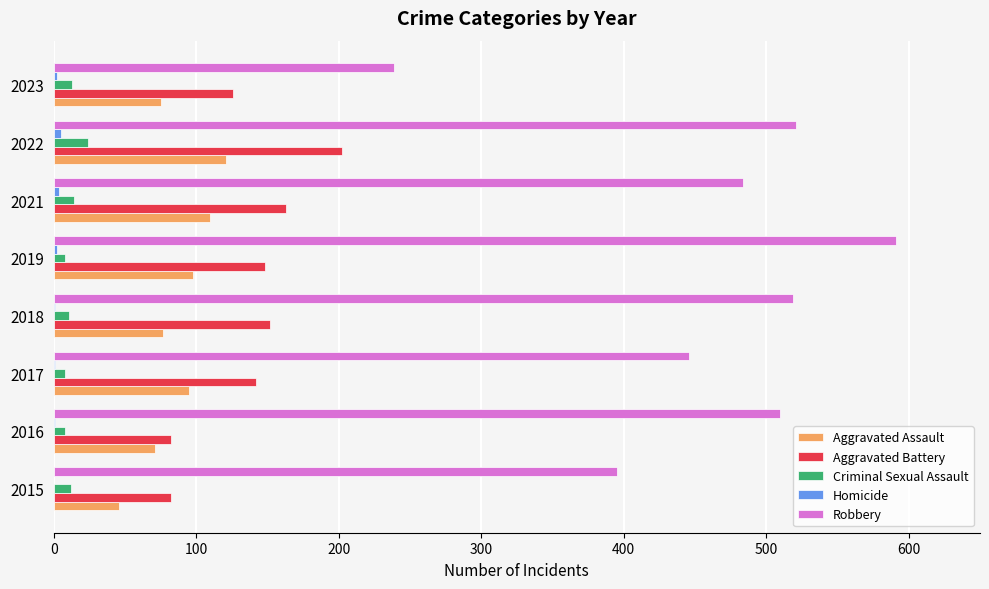

Which series has the largest total across all categories?

Robbery